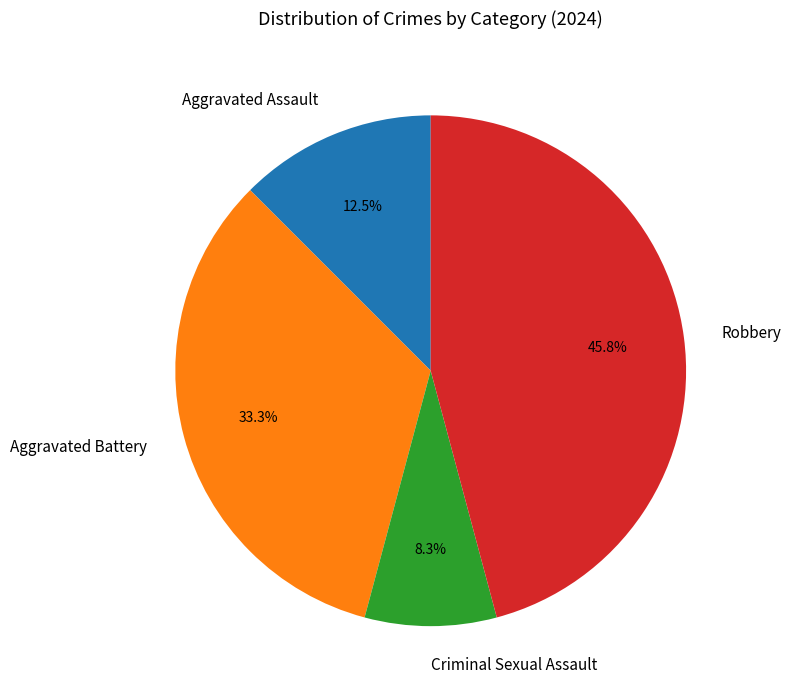

How many slices are in this pie chart?

4